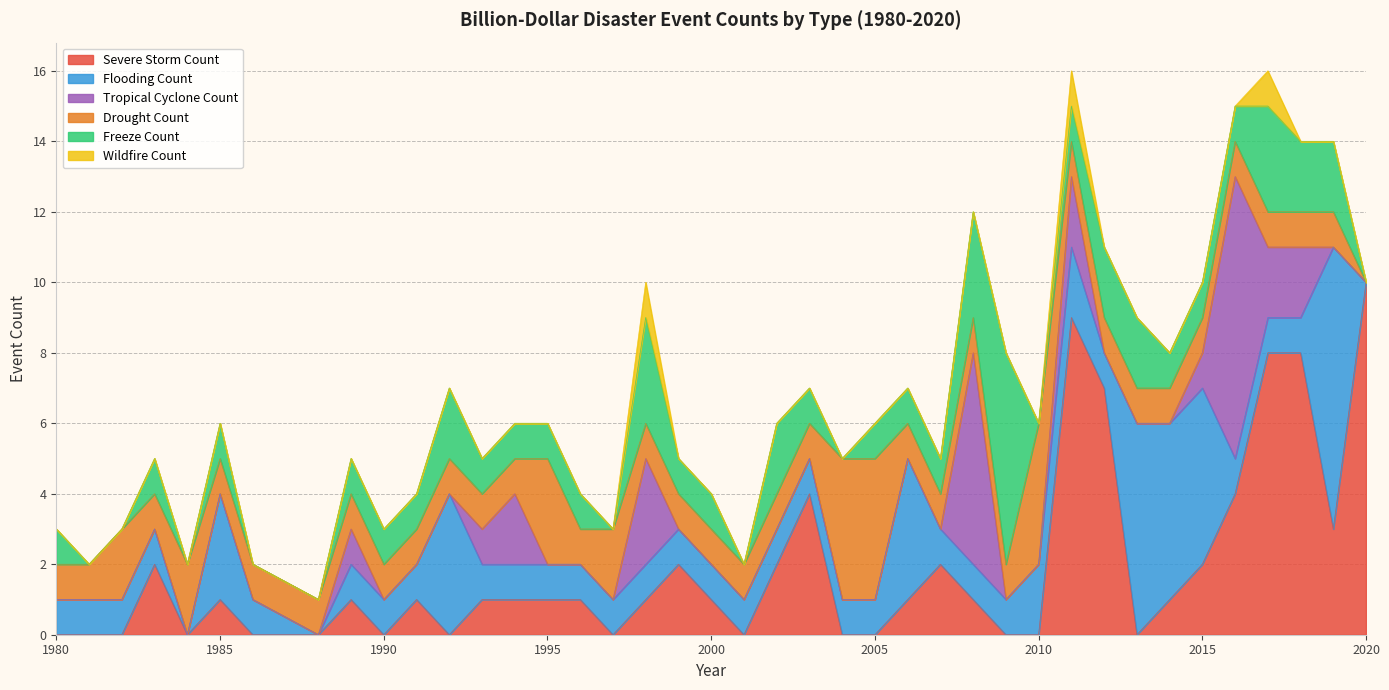

Which series has the largest total across all categories?

Severe Storm Count